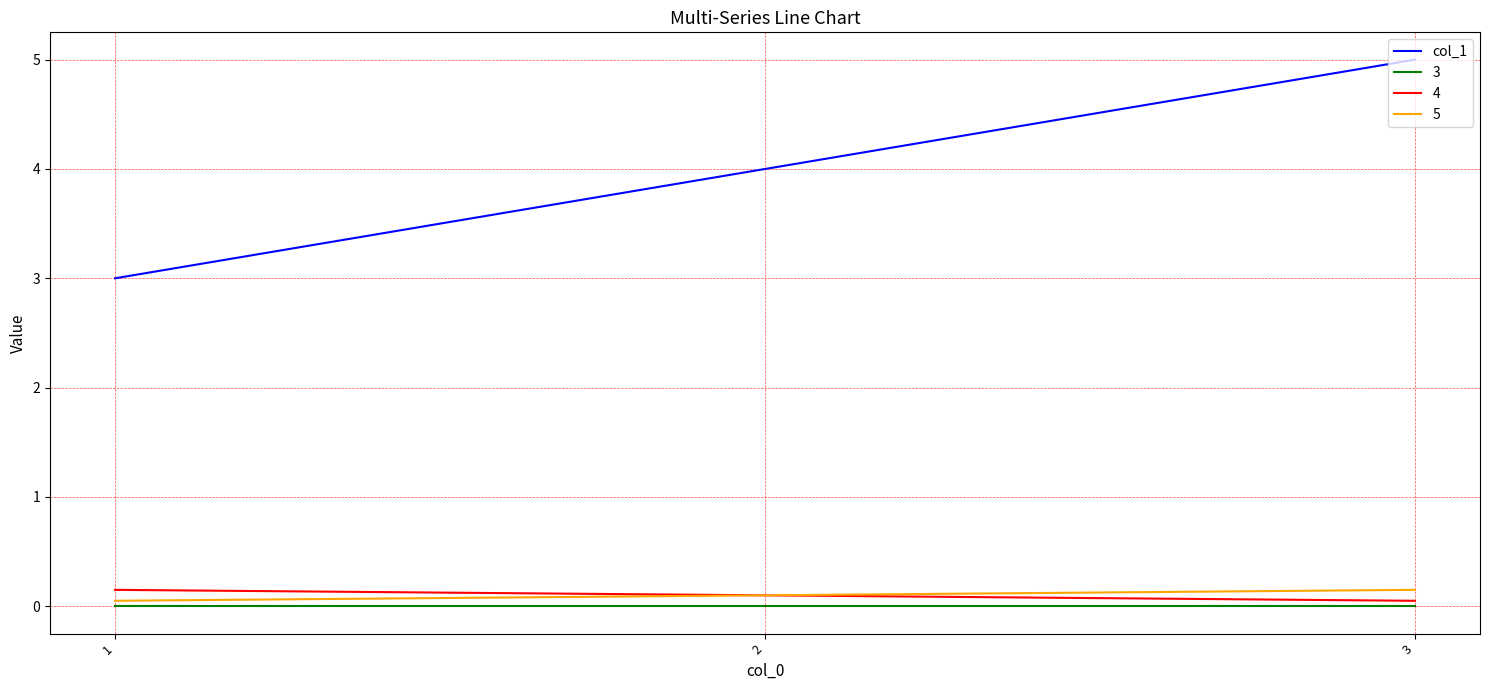

Which series has the largest range (max minus min)?

col_1